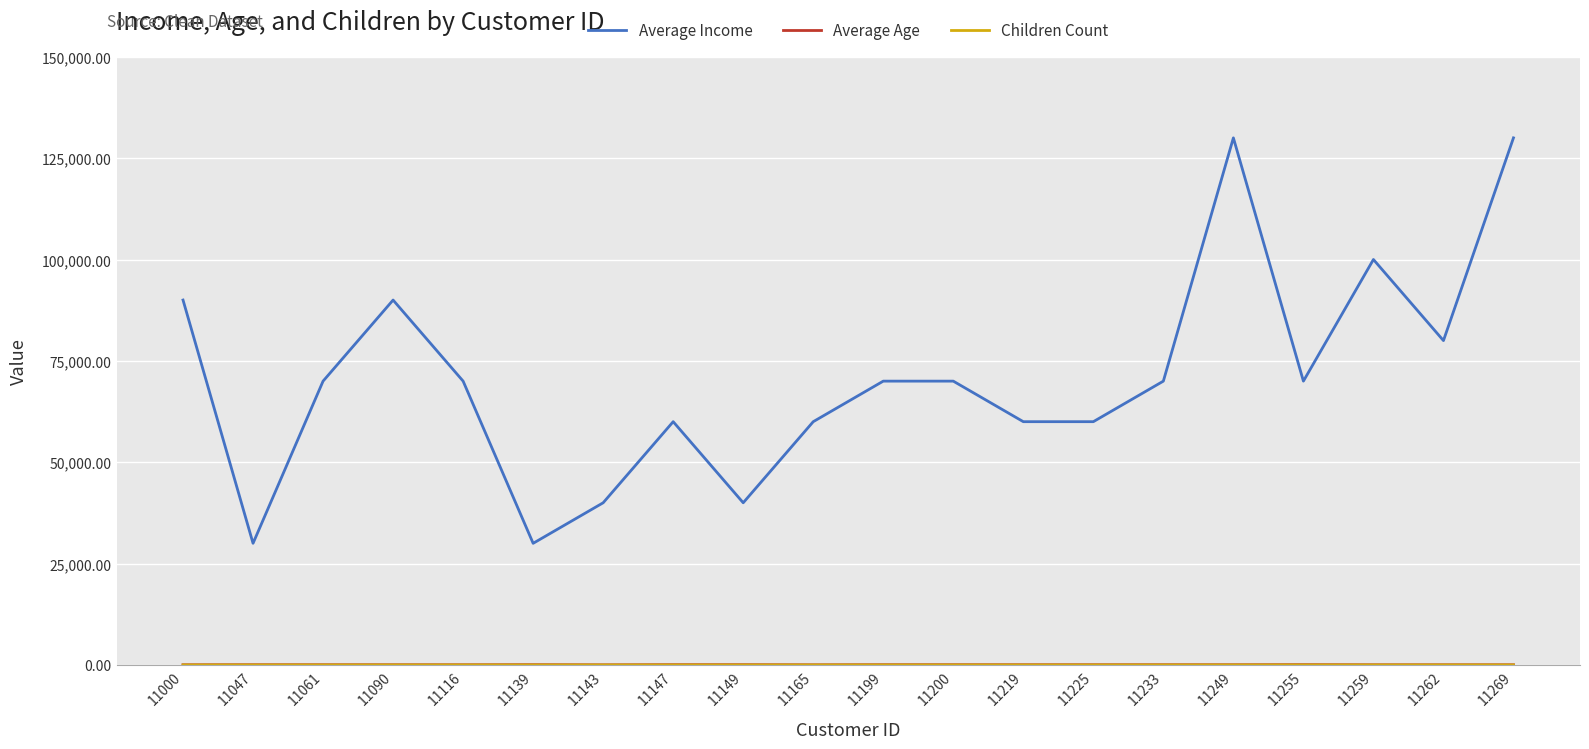

Which series has the largest range (max minus min)?

Average Income